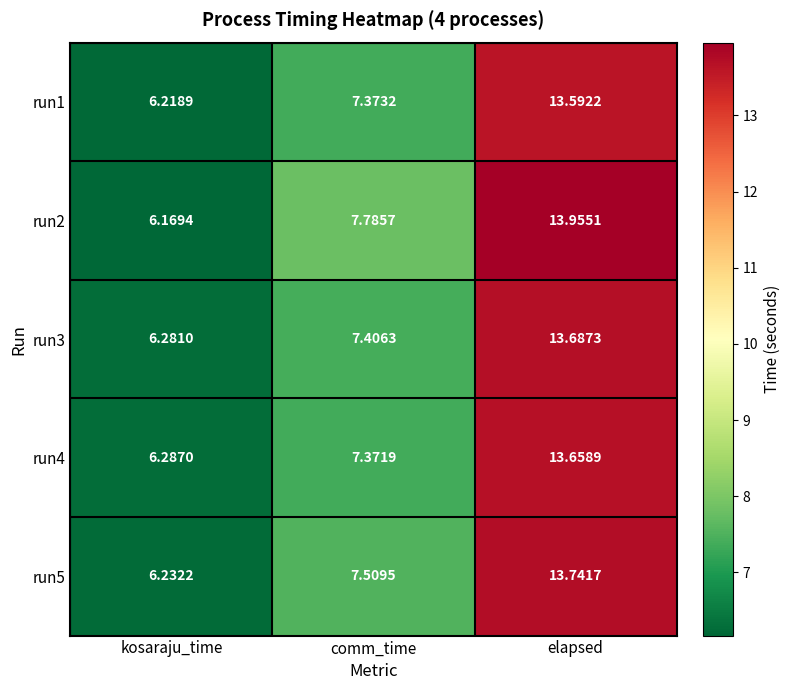

Between kosaraju_time and elapsed, which series saw the biggest shift?

run2